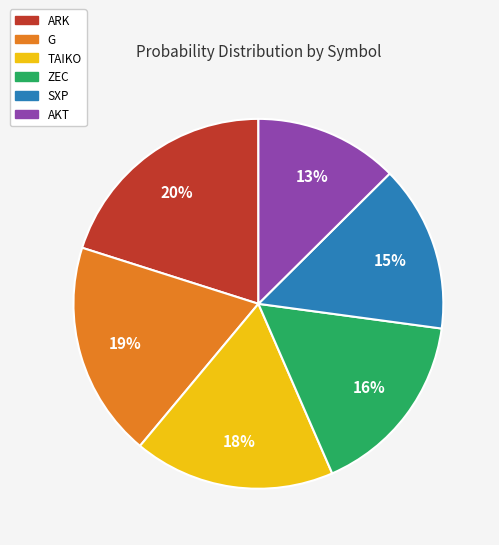

To the nearest percent, what is the difference between the SXP and G slice percentages?

4%